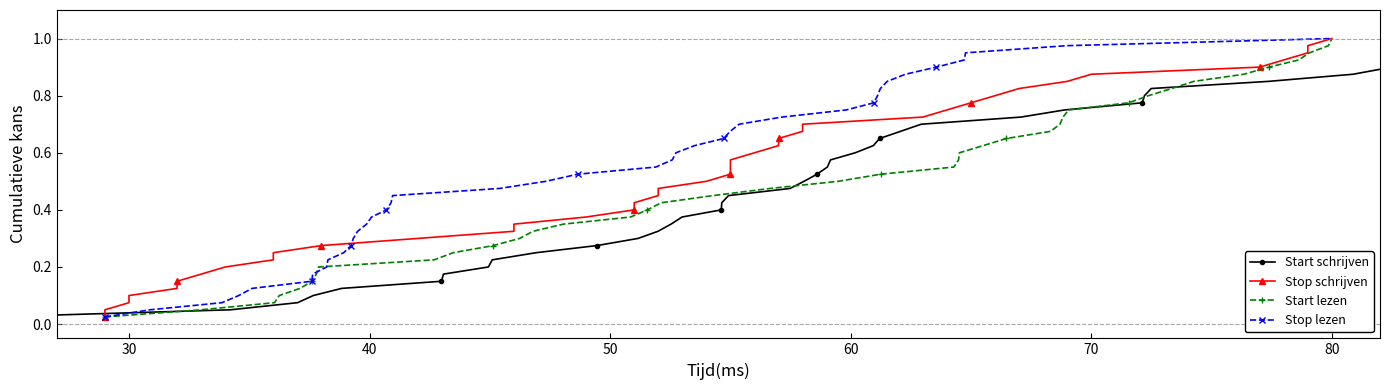

True or false: Start lezen and Stop schrijven cross at least once.

False